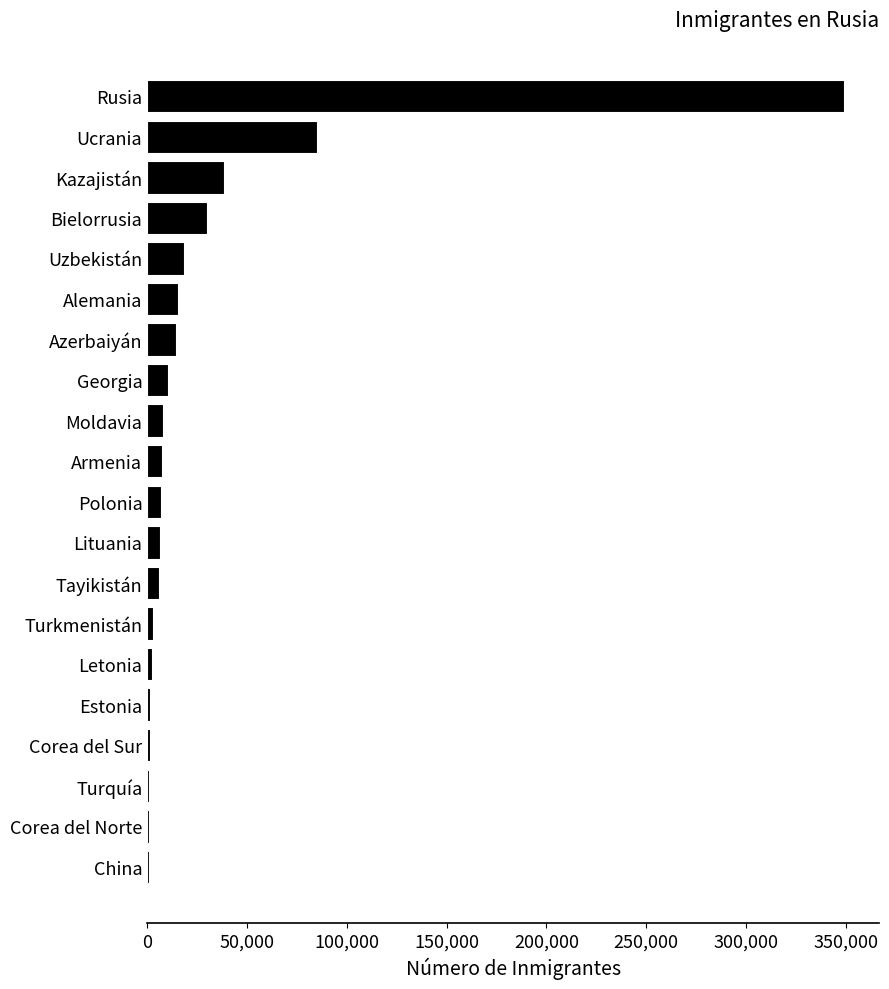

Between Corea del Sur and Alemania, which is larger?

Alemania